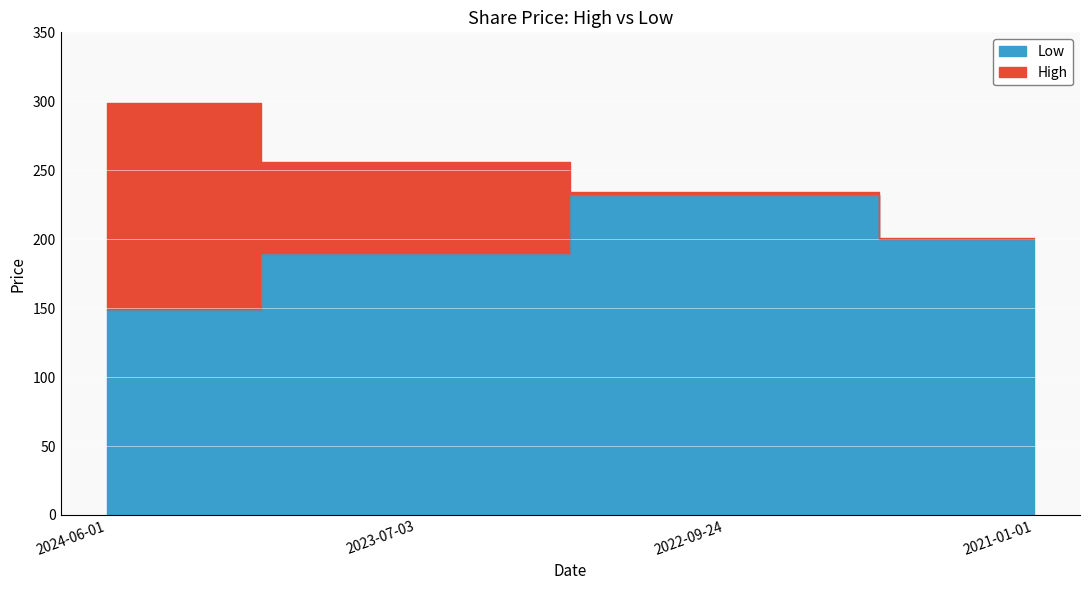

Does the chart display data point markers on the line(s)?

No